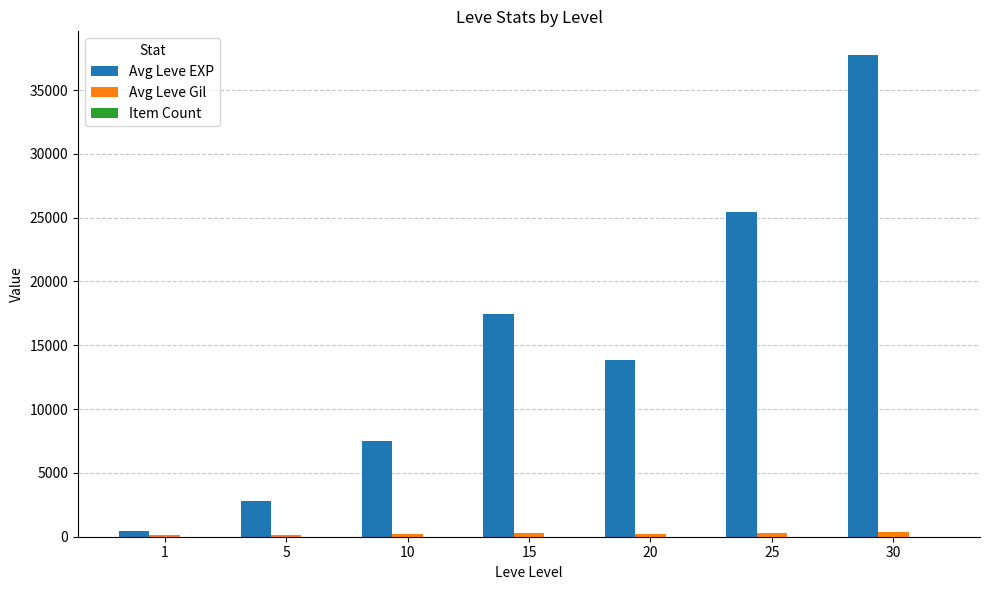

The value of Avg Leve EXP at 15 is 17445. True or false?

True